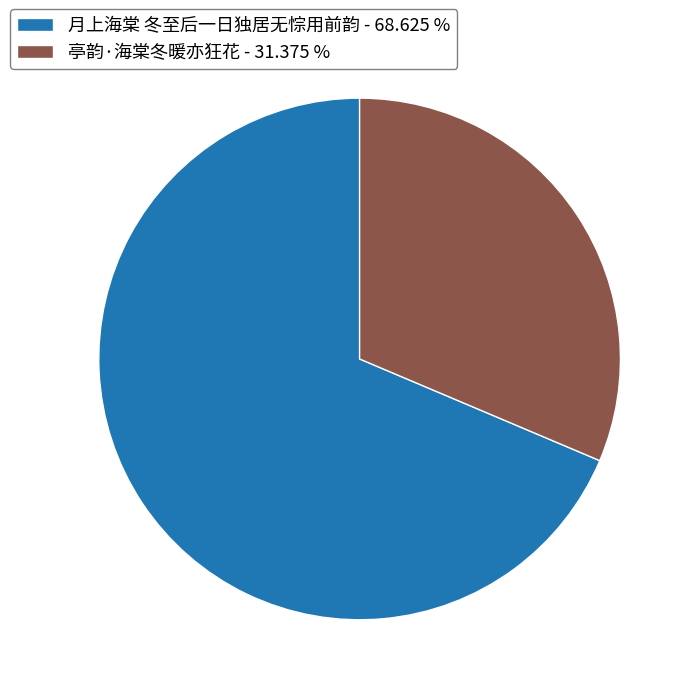

How many slices are in this pie chart?

2